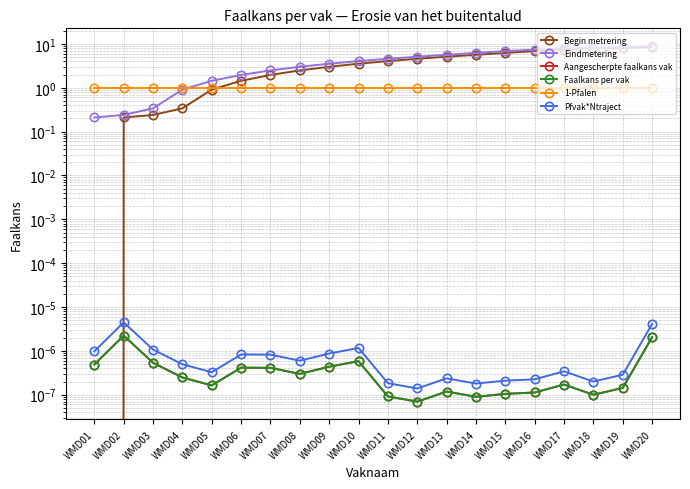

What is the difference between the highest and lowest values at WMD06?

2.0